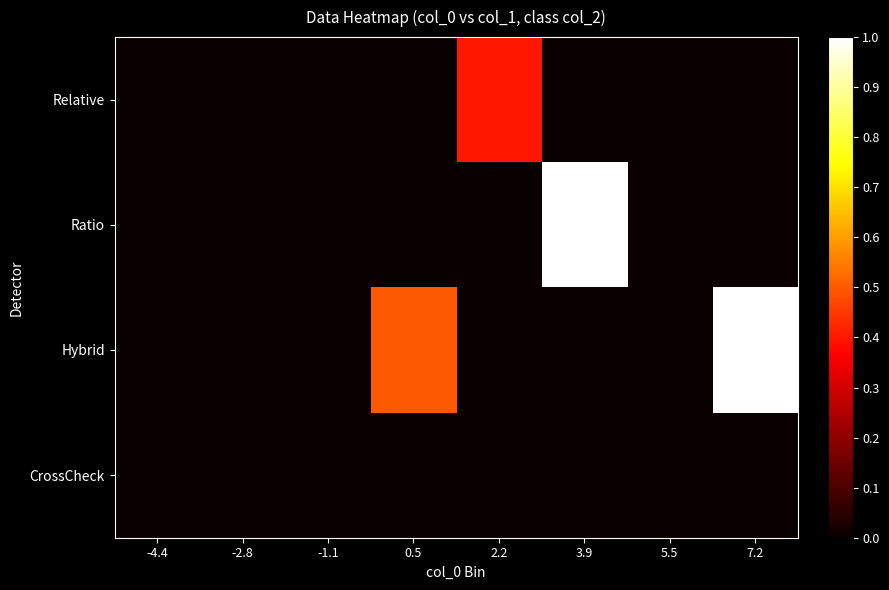

Rank the series at 5.5 from lowest to highest value.

Relative, Ratio, Hybrid, CrossCheck